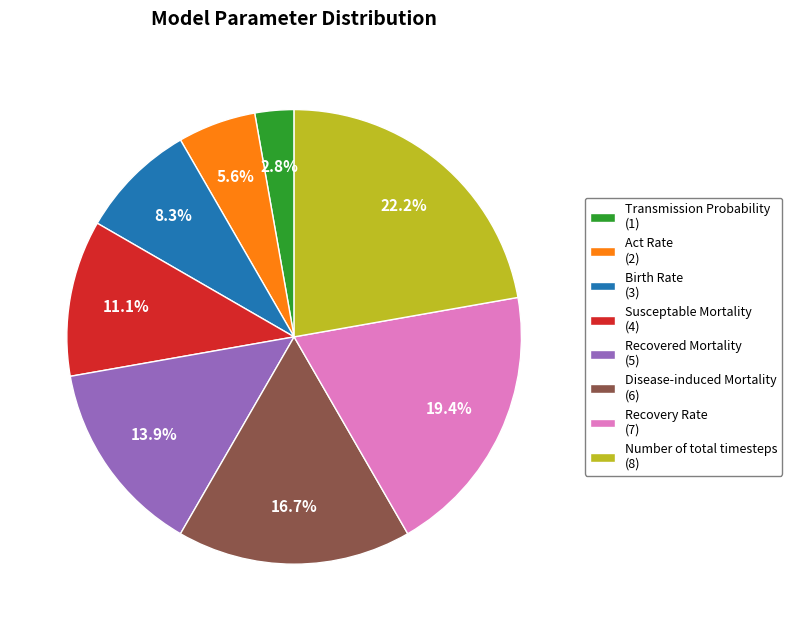

To the nearest percent, what is the difference between the Number of total timesteps and Susceptable Mortality slice percentages?

11%